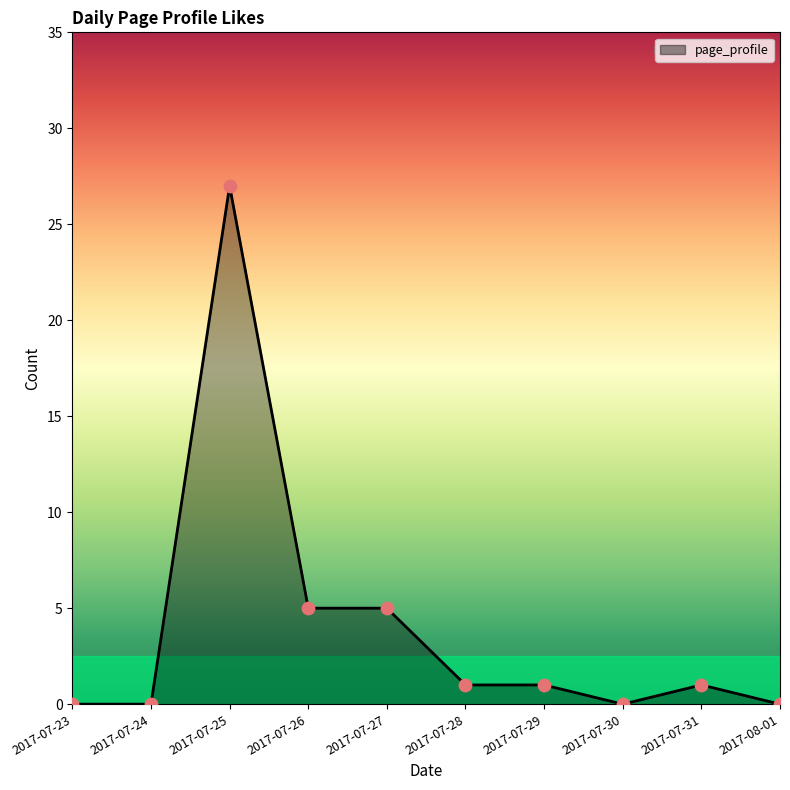

What is the change in value from 2017-07-27 to 2017-07-28?

-4